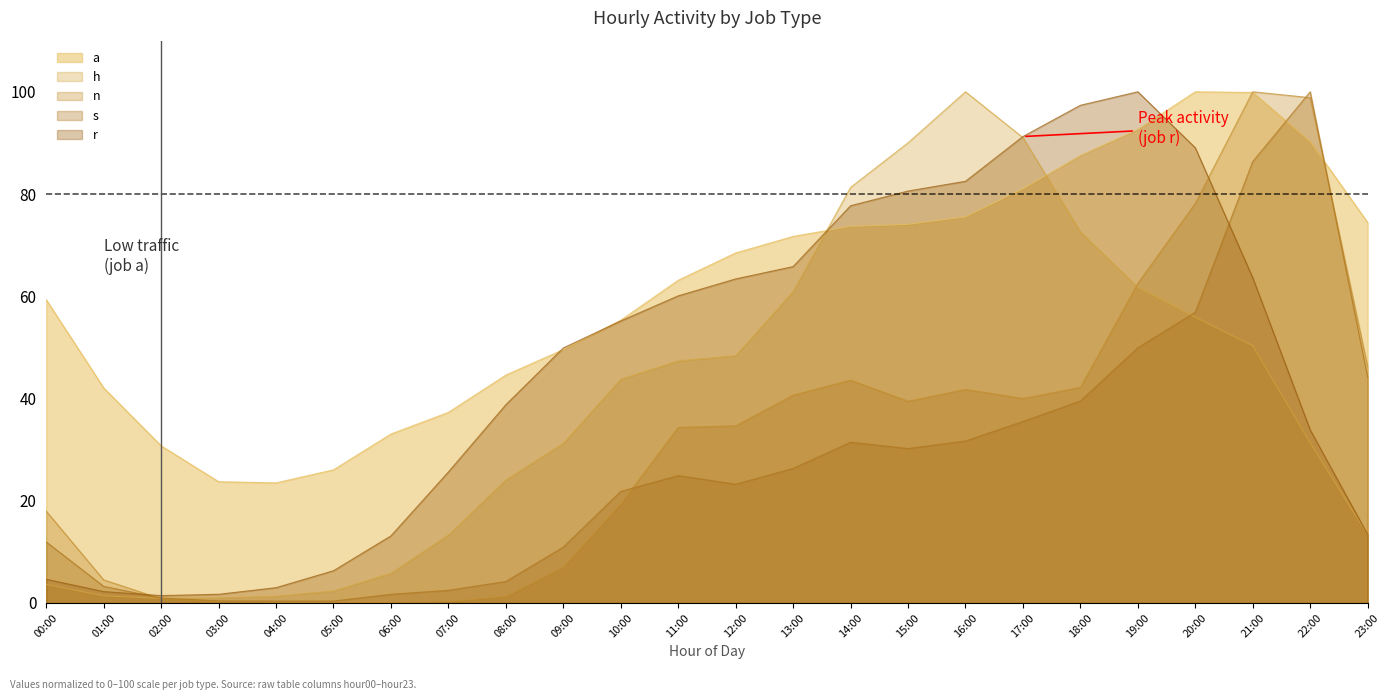

Is the value of a at 09:00 greater than the value of s at 09:00?

Yes